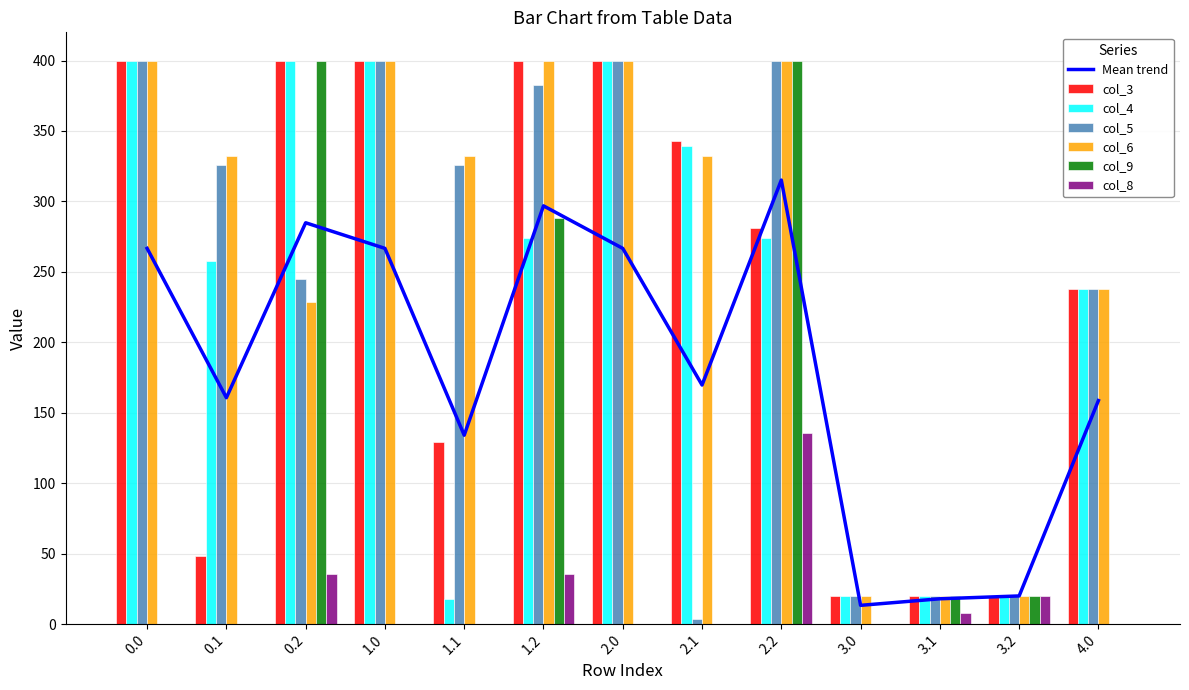

What is the total value across all series at 1.1?

804.5